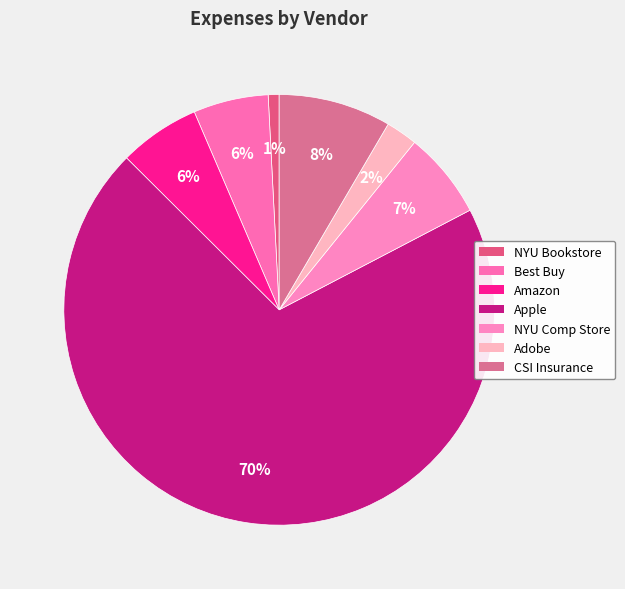

Rank the categories by value from lowest to highest.

NYU Bookstore, Adobe, Best Buy, Amazon, NYU Comp Store, CSI Insurance, Apple